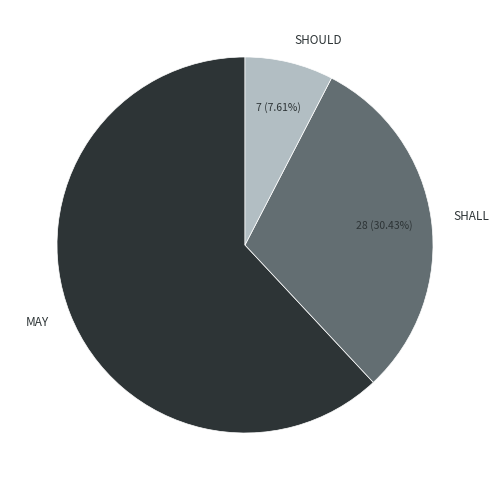

To the nearest percent, what is the difference between the largest and smallest slice percentages?

54%